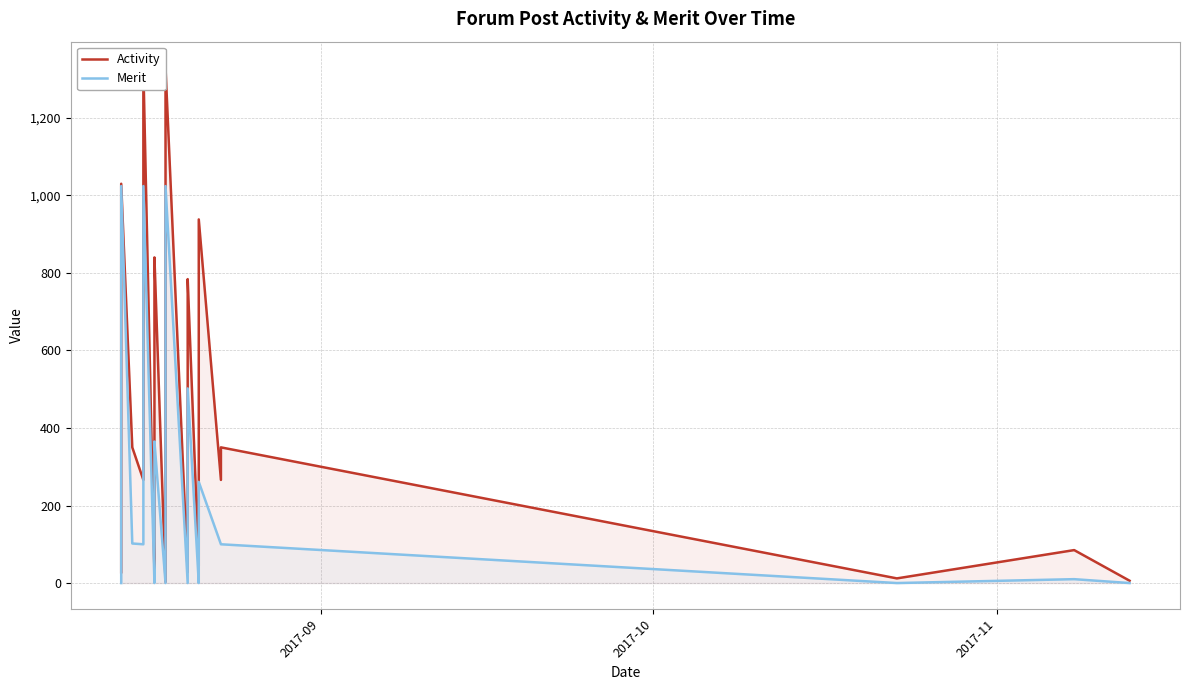

How many data points in Merit are less than 100?

13